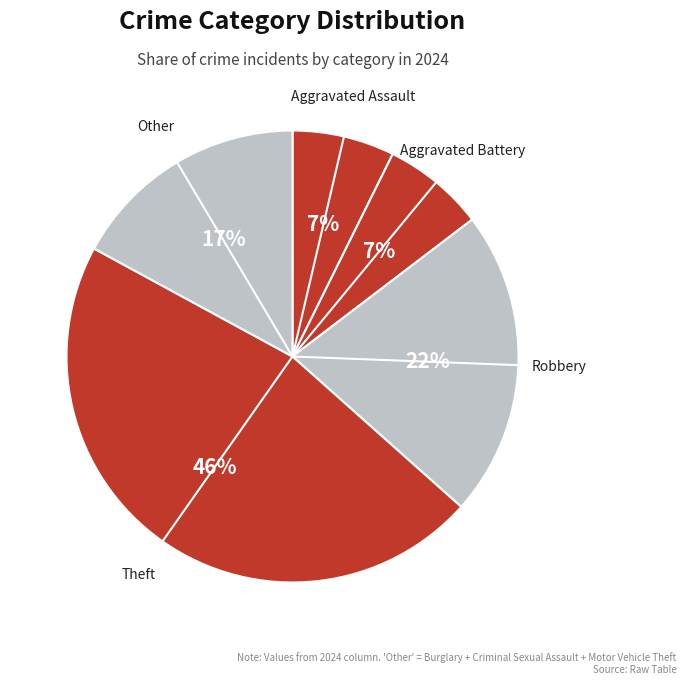

How many slices are in this pie chart?

5